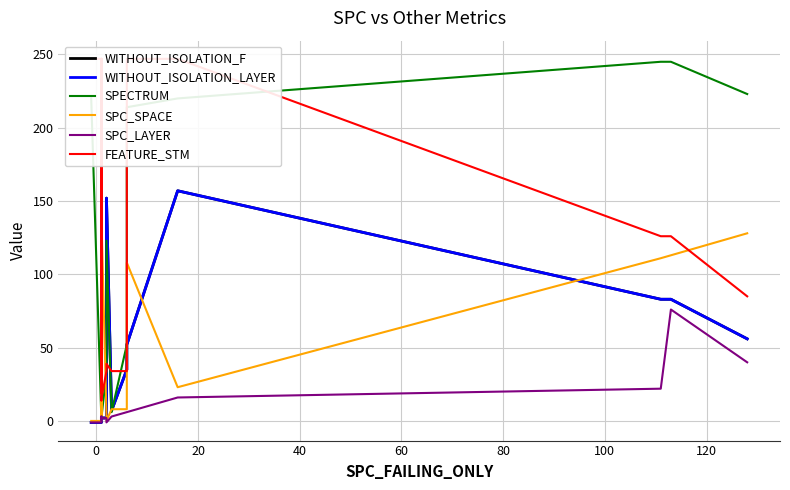

Reading right to left, what are all the values shown in this chart?

WITHOUT_ISOLATION_F: 56	83	83	157	52	51	35	7	152	30	2	2	1	1	1	1	1	3	-1	-1	-1
WITHOUT_ISOLATION_LAYER: 56	83	83	157	52	51	35	7	152	30	2	2	1	1	1	1	1	3	-1	-1	-1
SPECTRUM: 223	245	245	220	214	213	52	6	123	66	33	2	2	3	35	50	16	6	1	1	220
SPC_SPACE: 128	113	111	23	108	107	8	8	0	4	4	140	4	4	15	12	7	8	0	0	0
SPC_LAYER: 40	76	22	16	6	6	6	3	-1	2	2	2	1	1	1	1	1	3	-1	-1	-1
FEATURE_STM: 85	126	126	247	247	247	34	34	39	39	34	15	14	247	19	19	247	34	247	247	247